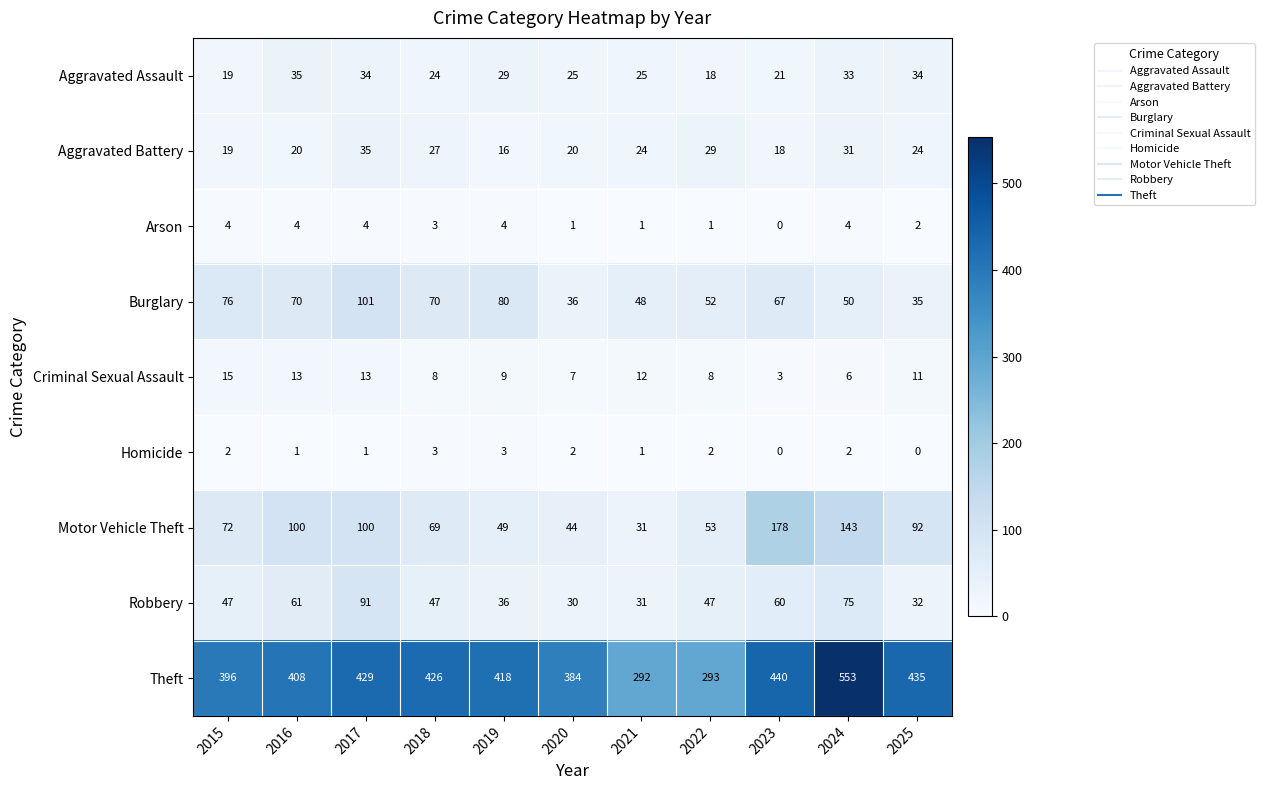

How many data points does each series have?

11